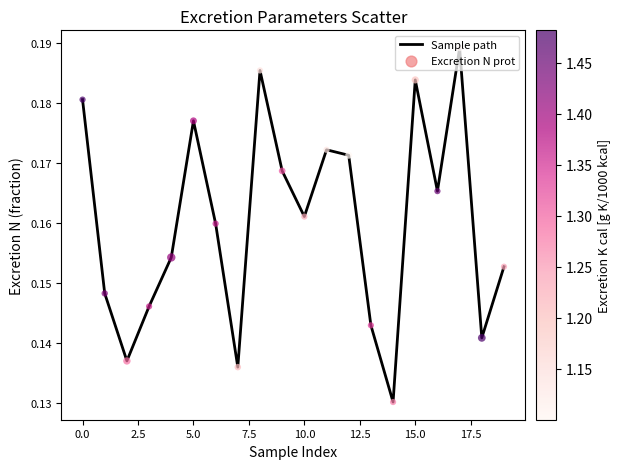

Is this an area chart (filled region under the line)?

No